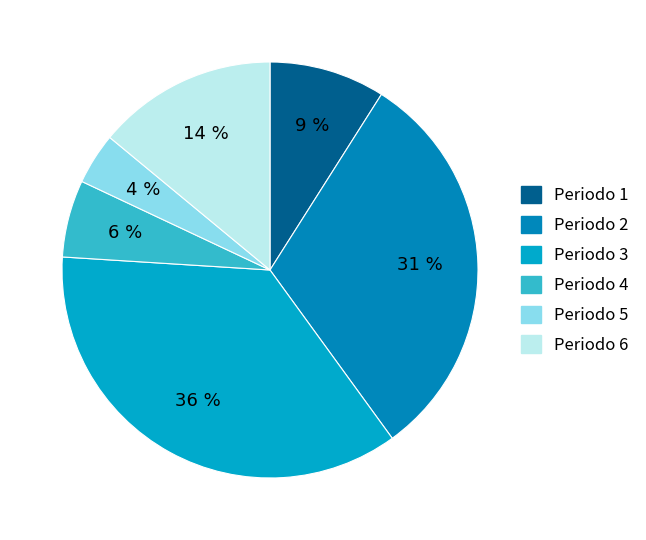

To the nearest percent, what is the average slice percentage?

17%